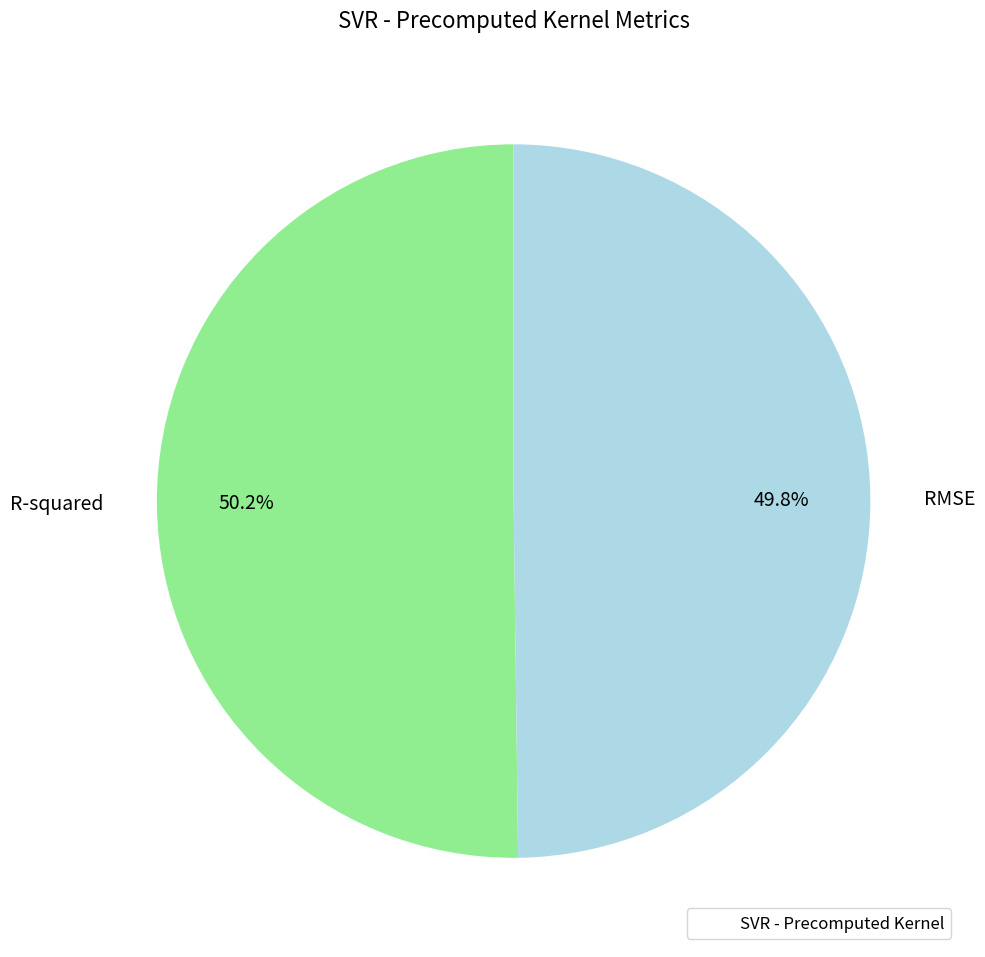

Is it true that R-squared is 50% of the pie?

True